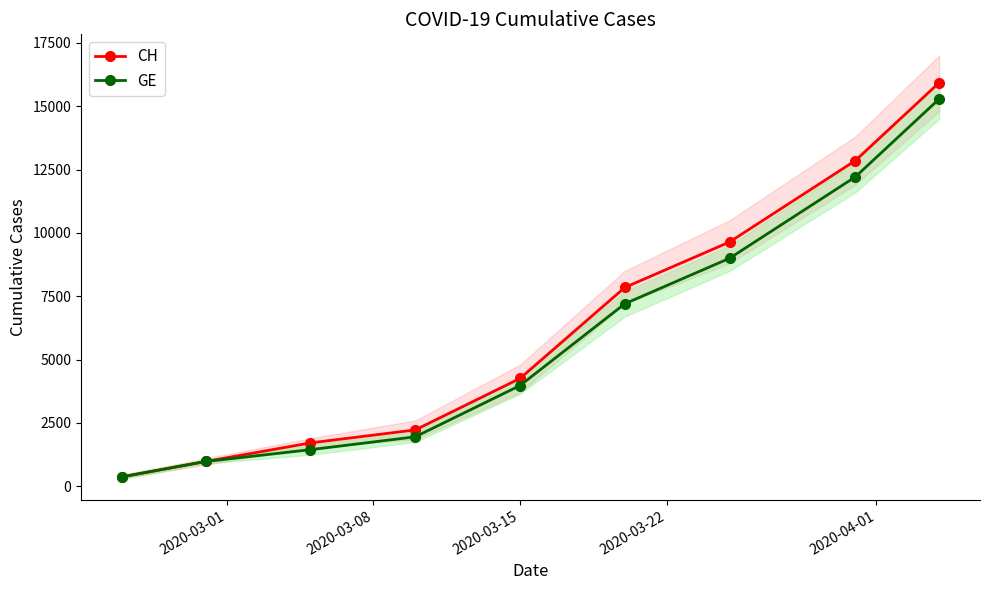

True or false: GE has more than 1 interior local peaks.

False